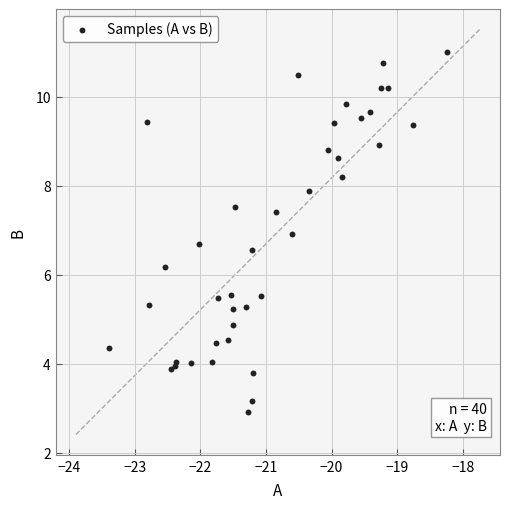

What Y value in the scatter plot is closest to 6?

6.2